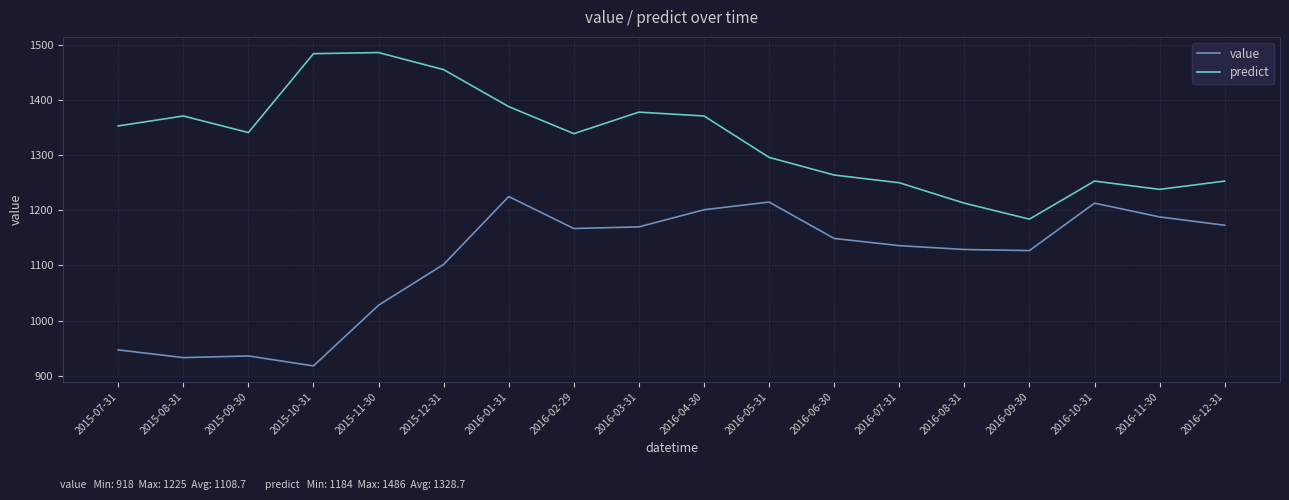

The value series shows 933 at 2015-08-31. True or false?

True